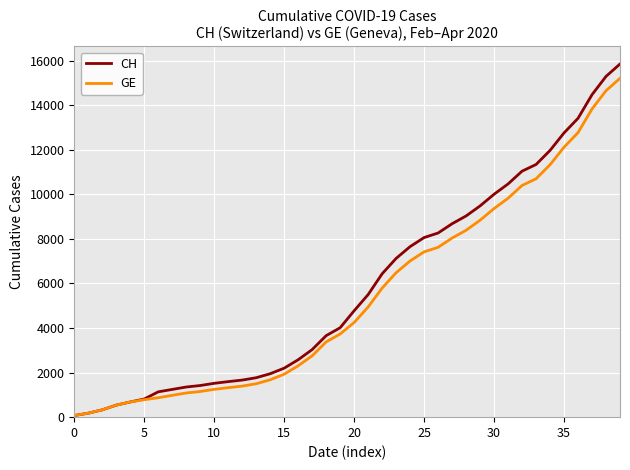

What is the maximum value for CH?

15850